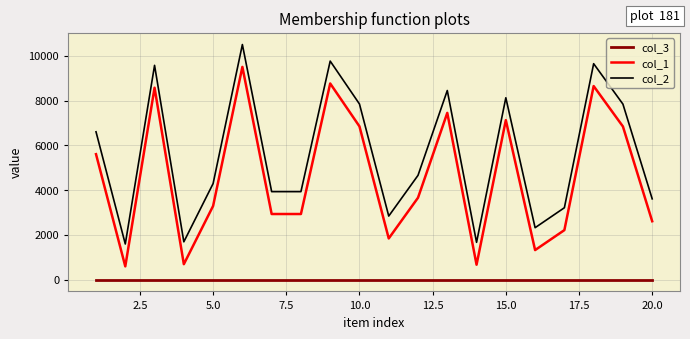

List the series in order of their peak value, highest first.

col_2, col_1, col_3